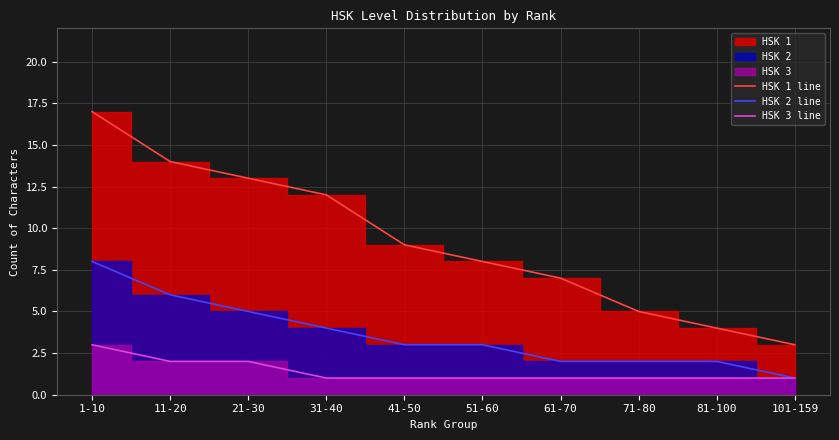

List the series in order of their peak value, highest first.

HSK 1 line, HSK 2 line, HSK 3 line